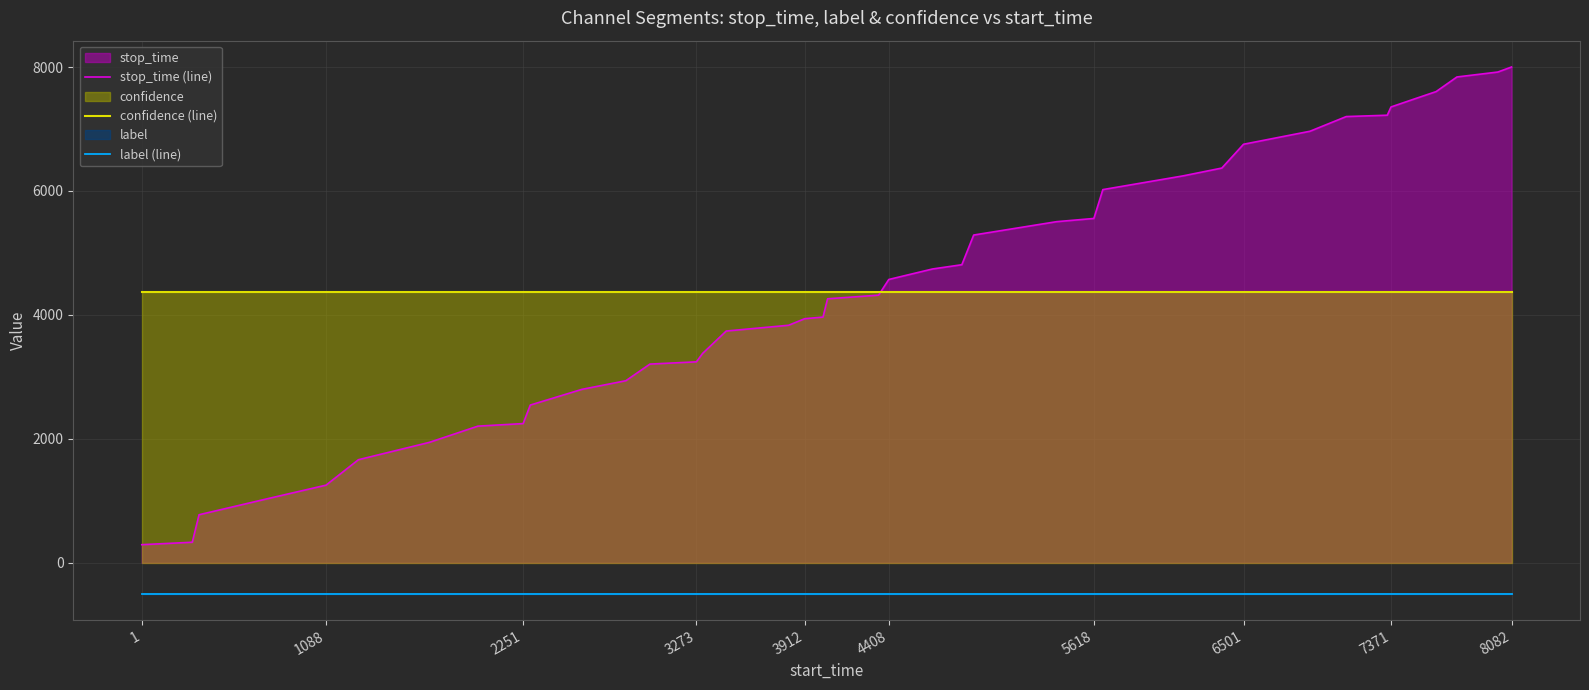

How many lines are shown in the chart?

3